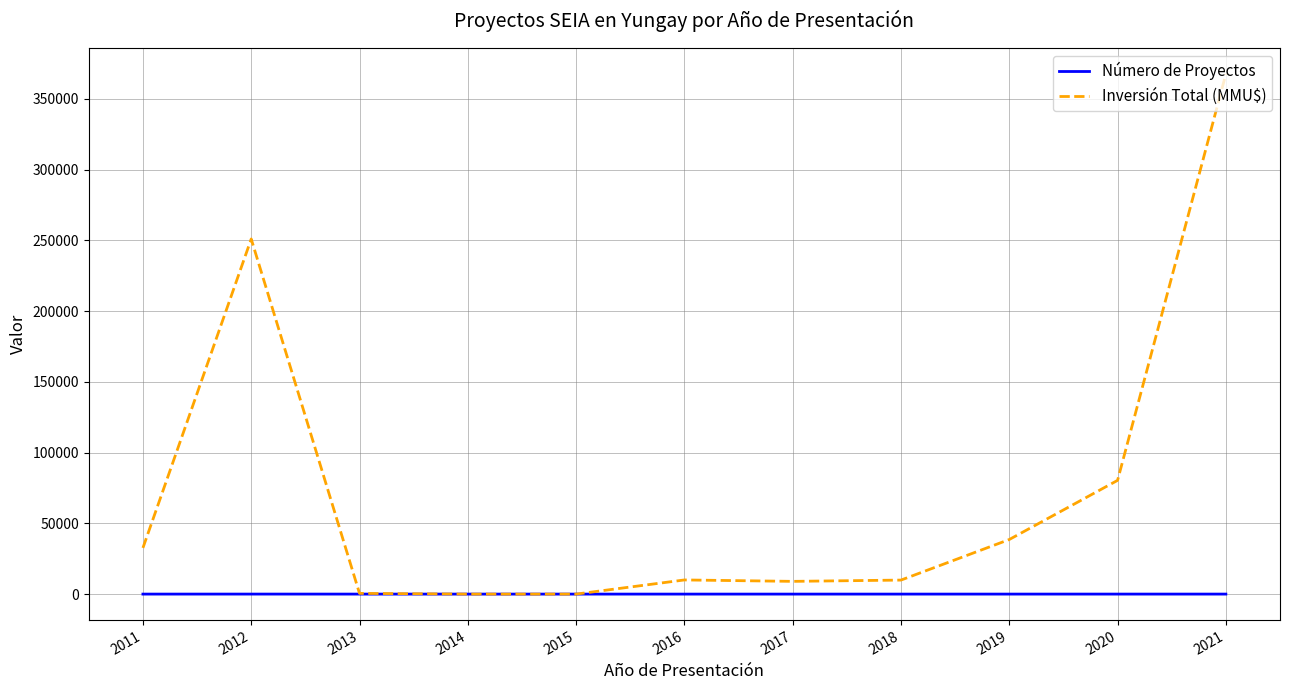

Is this an area chart (filled region under the line)?

No